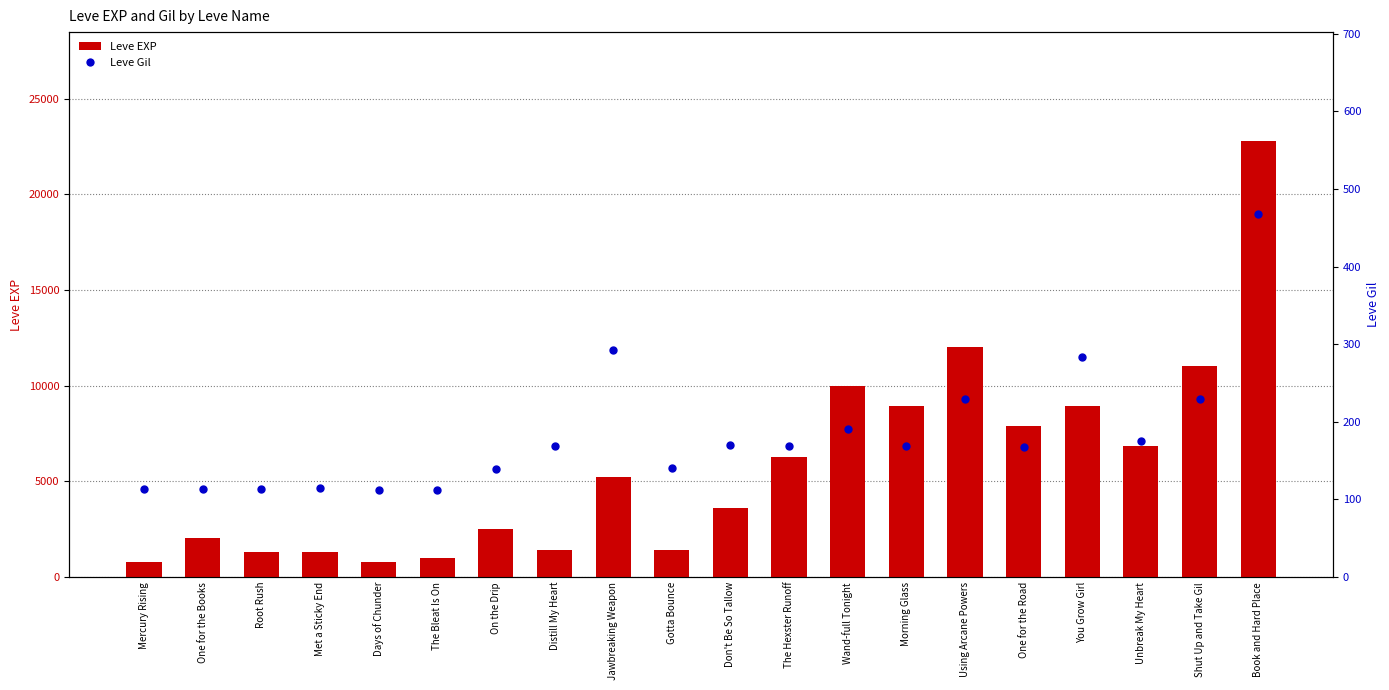

What are all the series names shown in the legend?

Leve EXP, Leve Gil